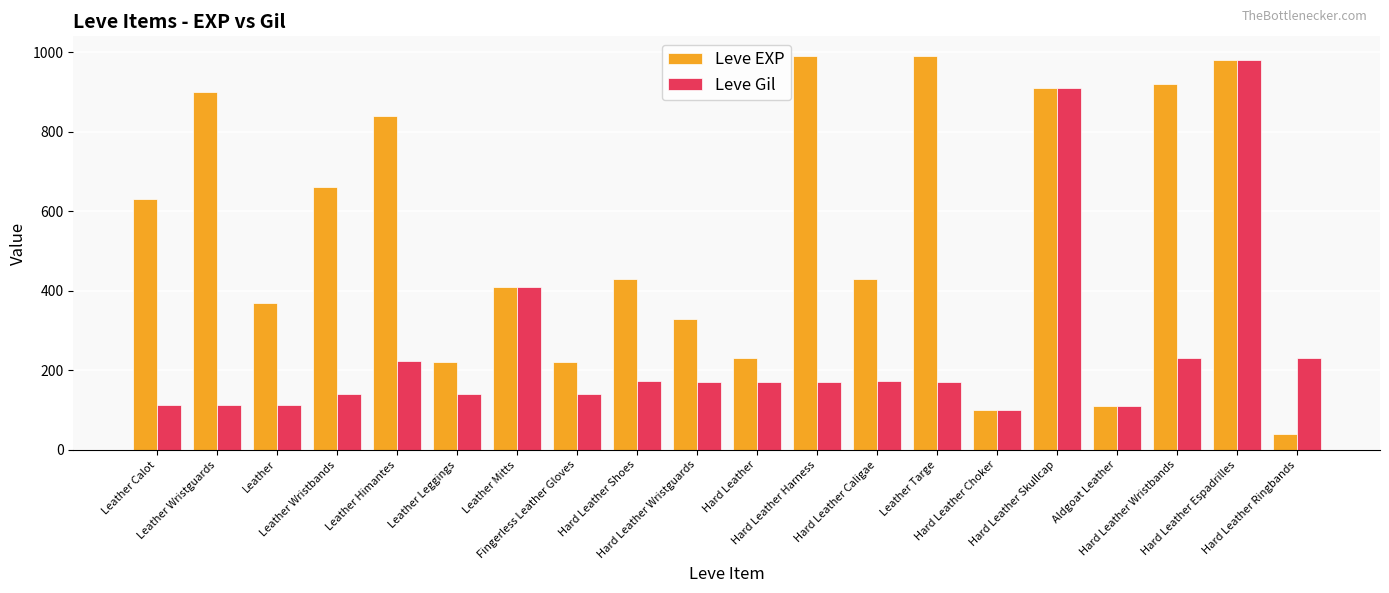

What are all the series names shown in the legend?

Leve EXP, Leve Gil